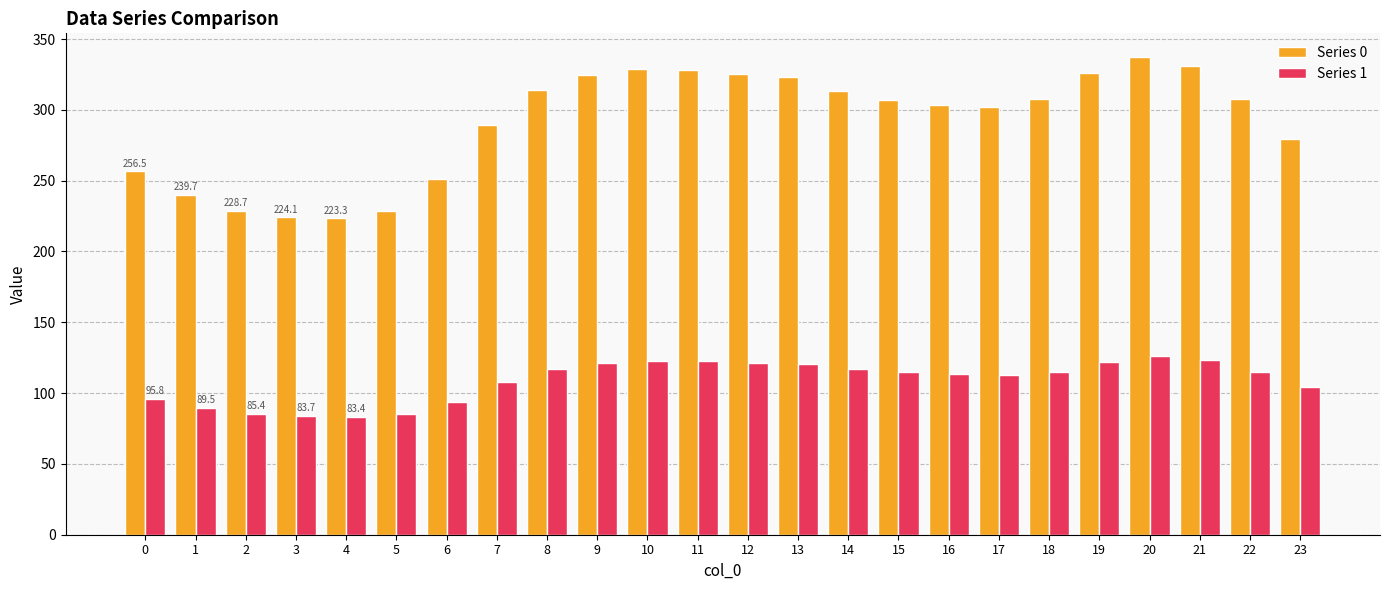

List the series in order of their peak value, highest first.

Series 0, Series 1